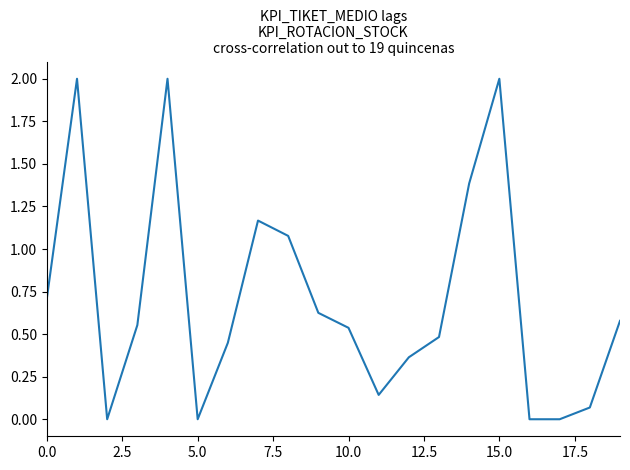

What is the greatest value displayed?

2.0